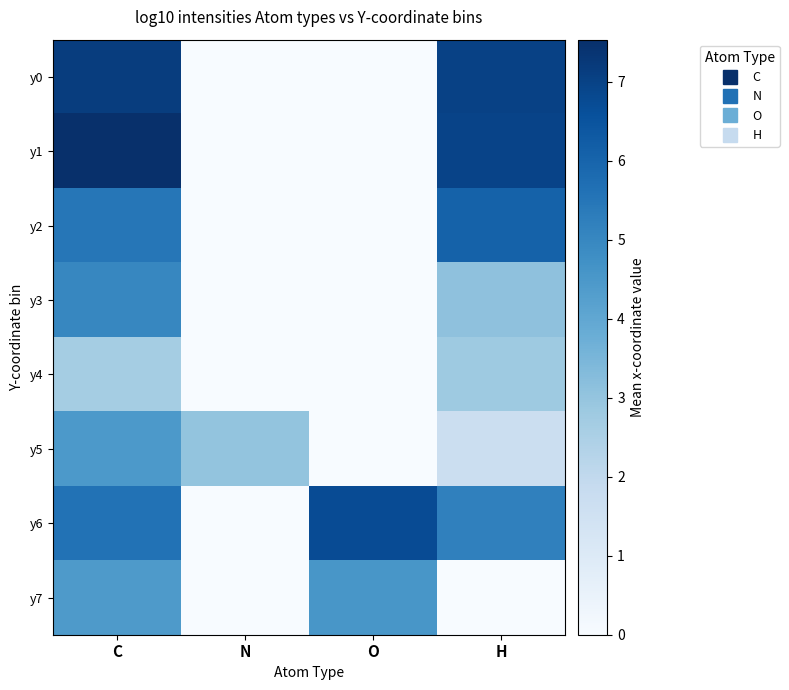

At how many categories does at least one series exceed 0?

4